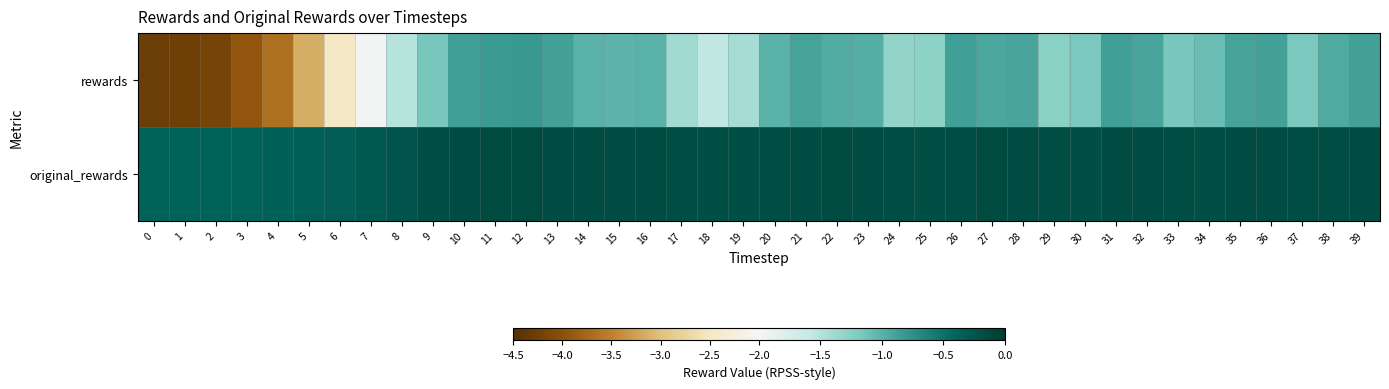

List the series in order of their overall mean, lowest first.

rewards, original_rewards